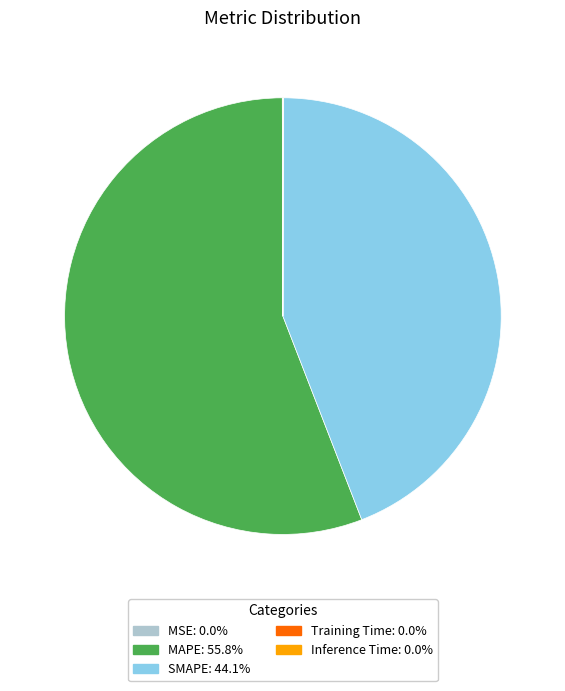

What is the largest slice in the pie chart?

MAPE